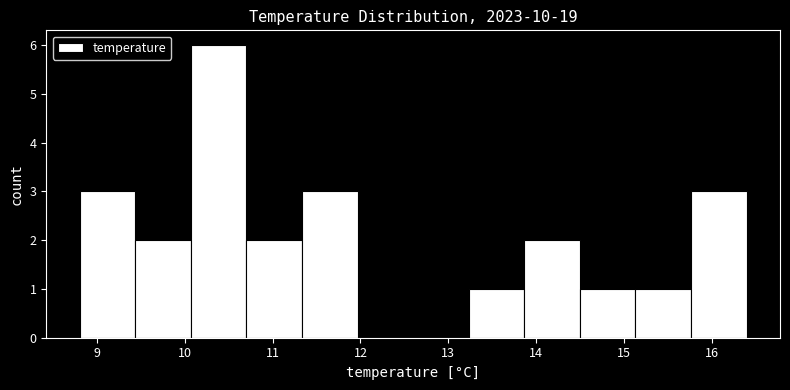

Reading left to right, list every bar in this chart as the range it spans on the x-axis followed by its height. Neither the bar edges nor the heights are printed on the chart, so give them approximately, as read against the axes.

8.8 to 9.4: 3
9.4 to 10.1: 2
10.1 to 10.7: 6
10.7 to 11.3: 2
11.3 to 12.0: 3
12.0 to 12.6: 0
12.6 to 13.2: 0
13.2 to 13.9: 1
13.9 to 14.5: 2
14.5 to 15.1: 1
15.1 to 15.8: 1
15.8 to 16.4: 3